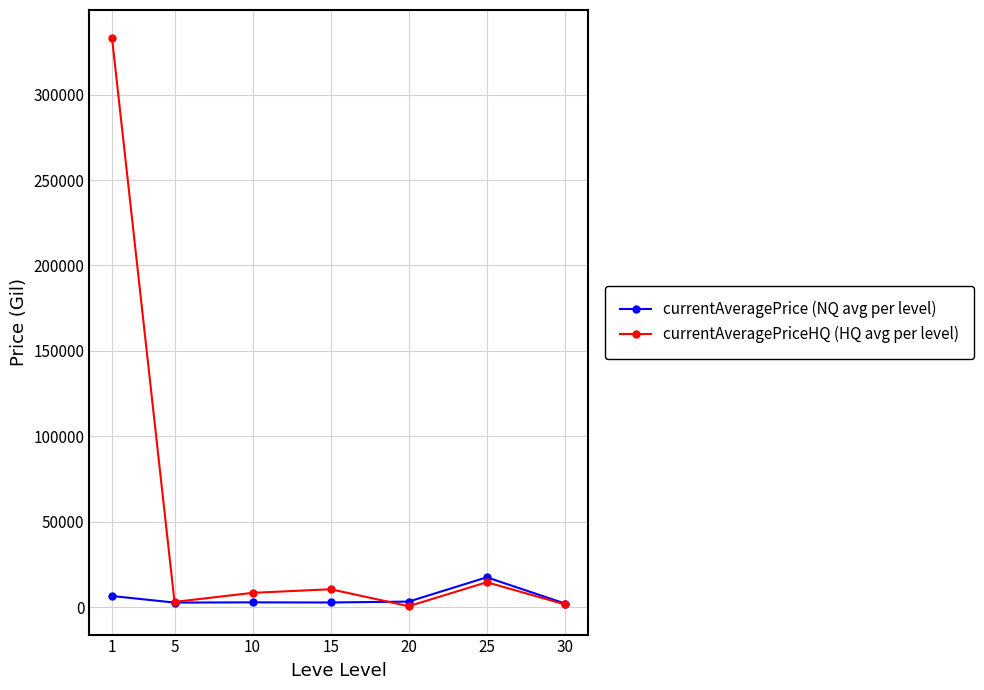

What is the maximum value for currentAveragePrice (NQ avg per level)?

17573.8